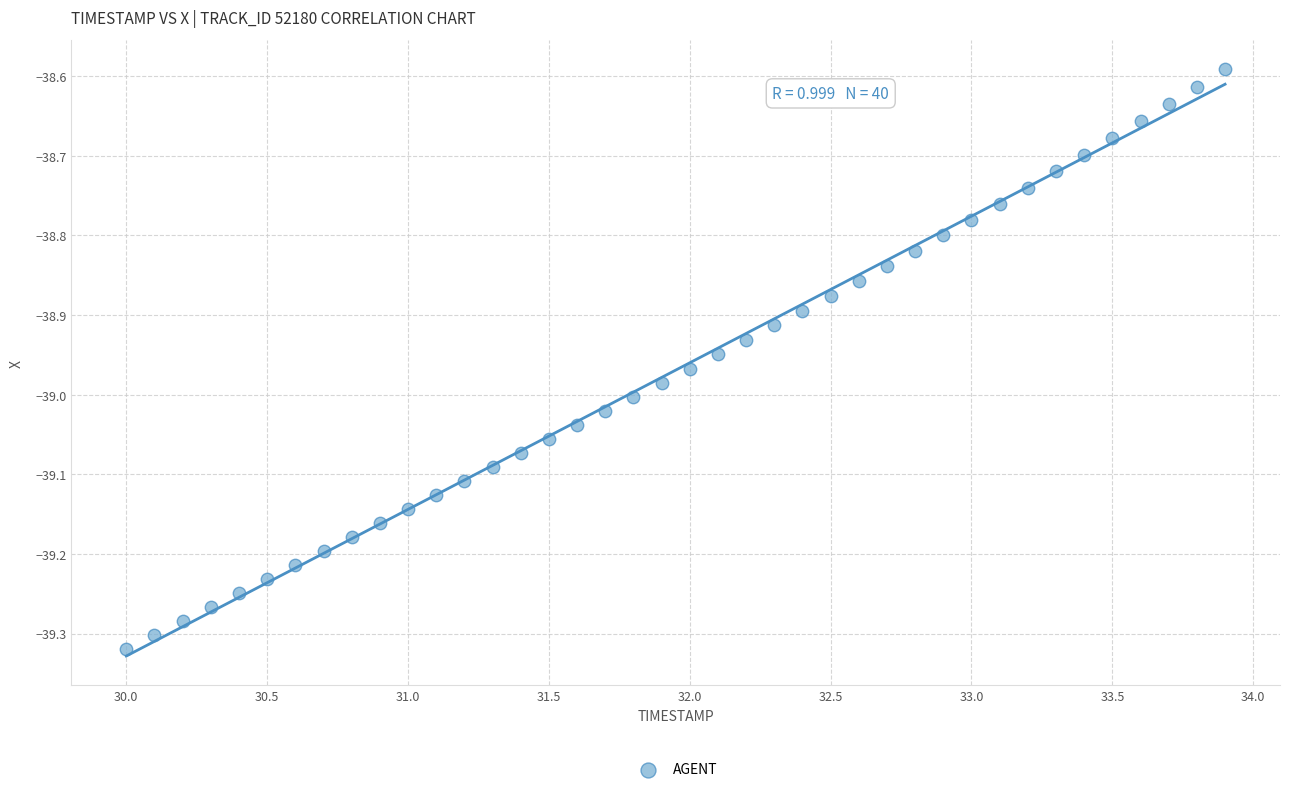

What is the range of Y values (max minus min)?

0.7